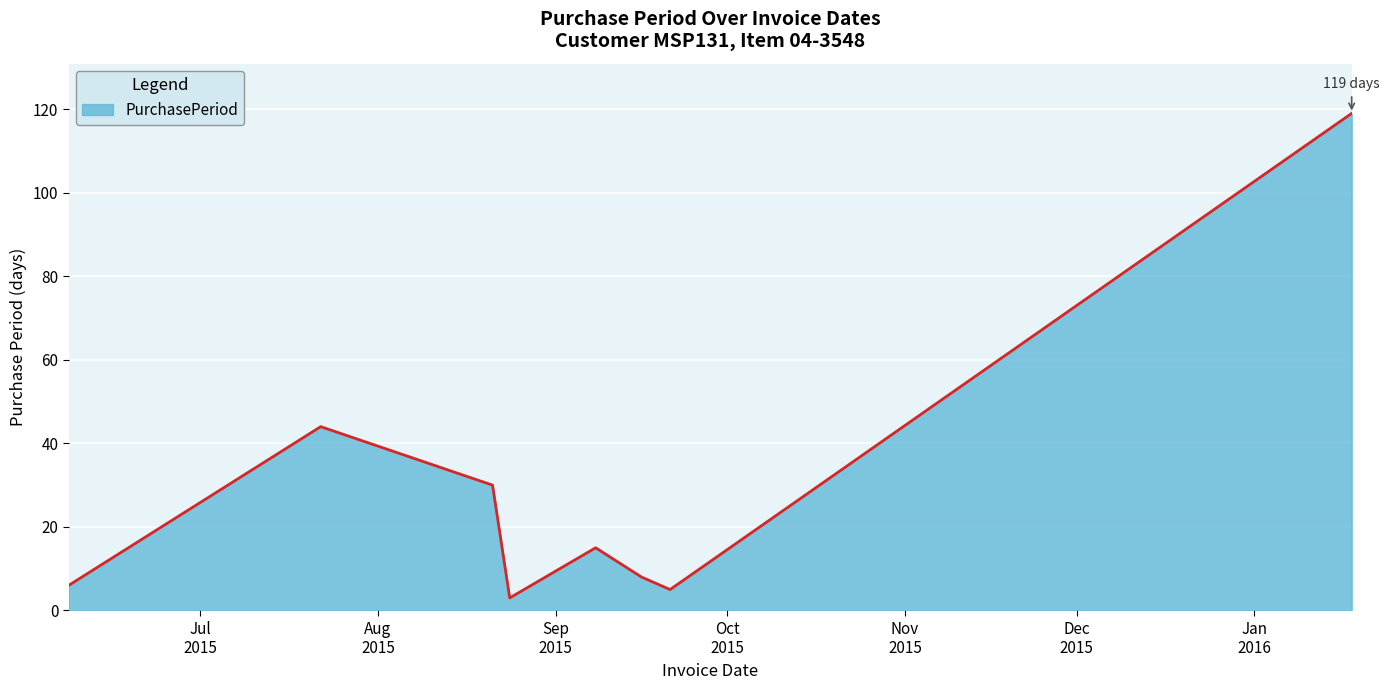

What is the smallest value displayed?

3